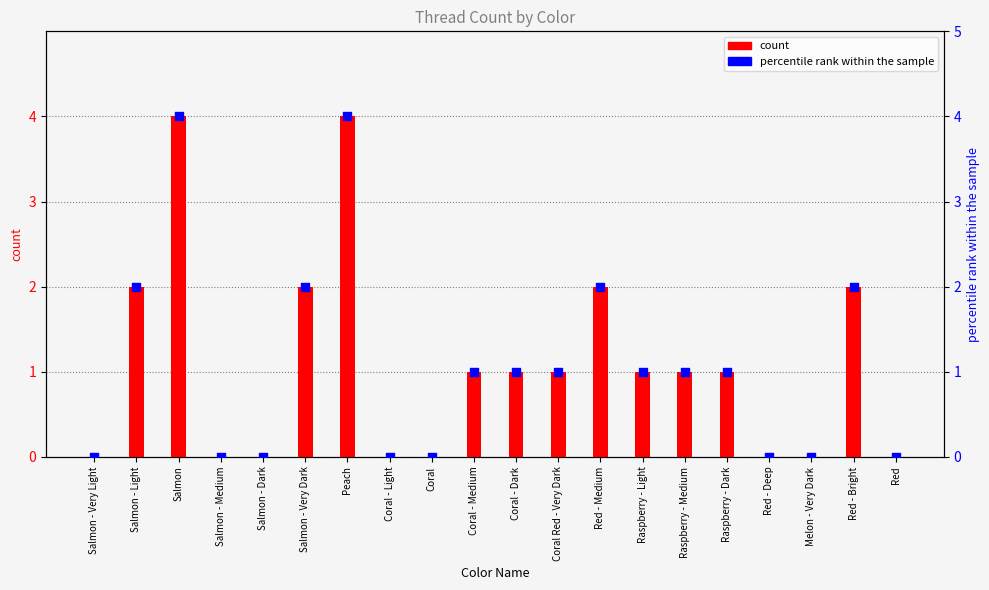

Which series reaches the maximum Y coordinate?

count